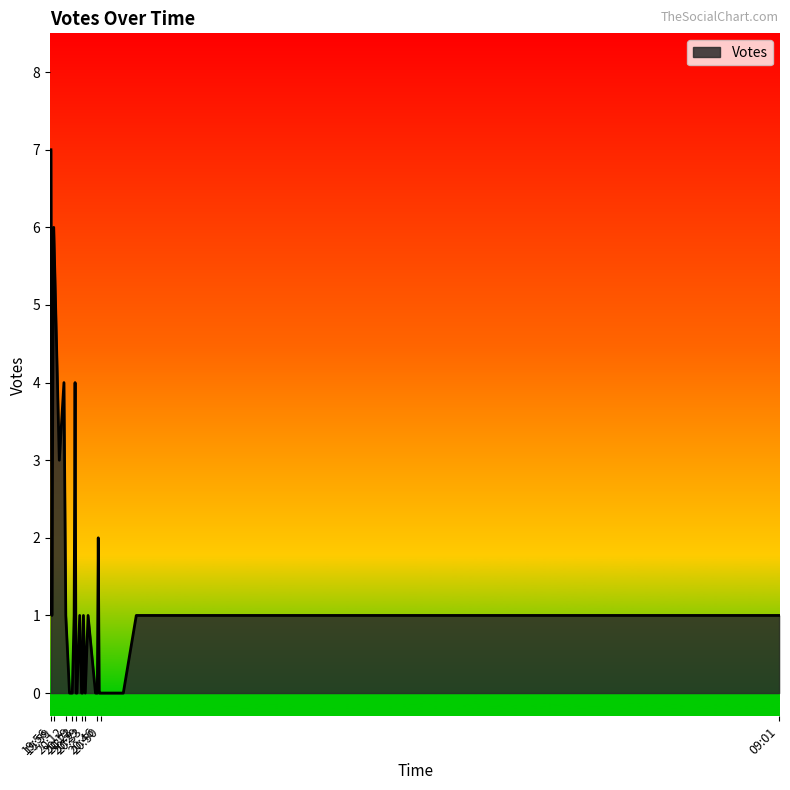

How many values are between 0 and 1?

22